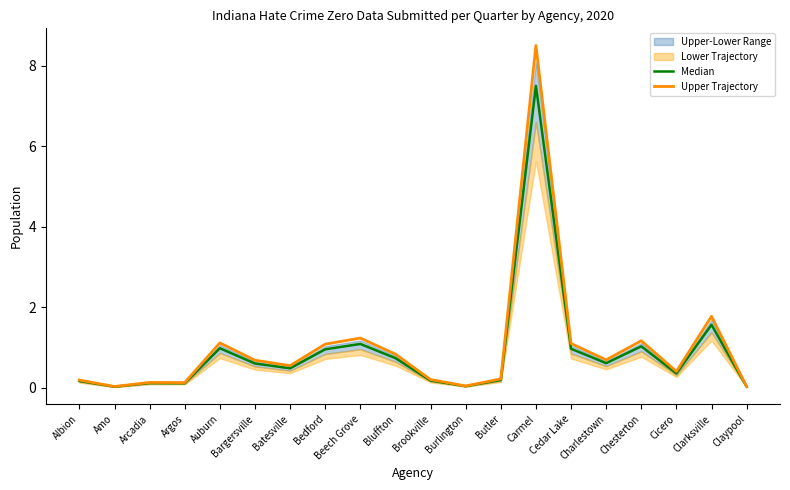

Between Argos and Cedar Lake, which is larger?

Cedar Lake